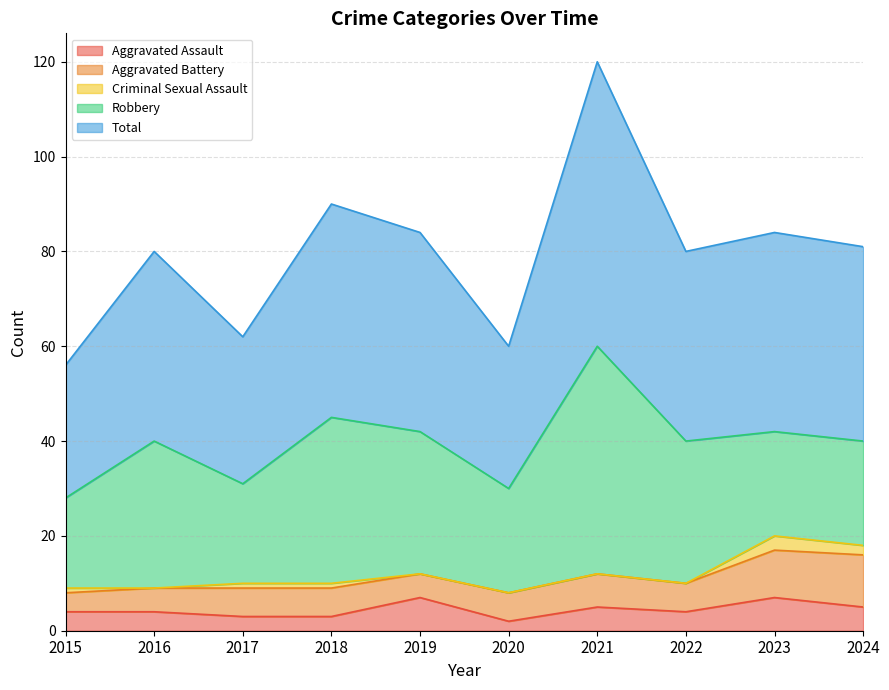

Read the Aggravated Assault value at 2020.

2